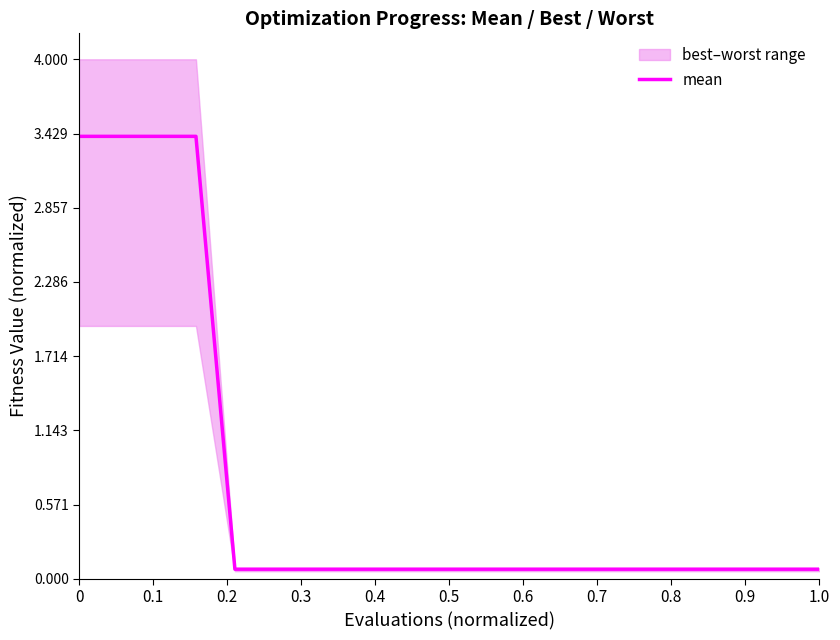

Which label corresponds to the smallest value in the chart?

0.4